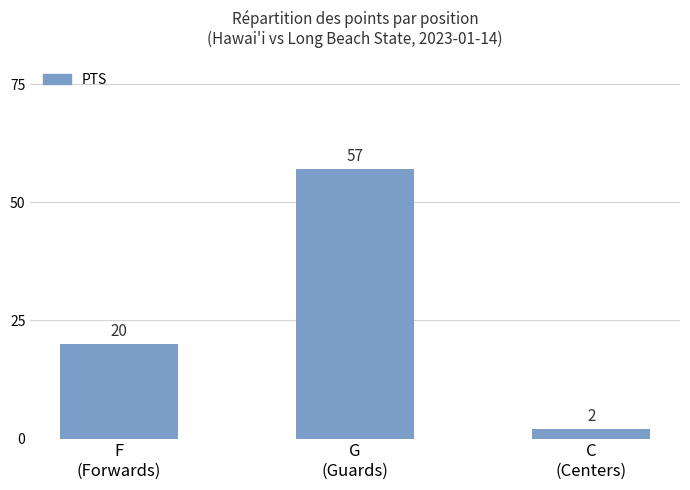

What is the value of the 2nd bar from the left?

57